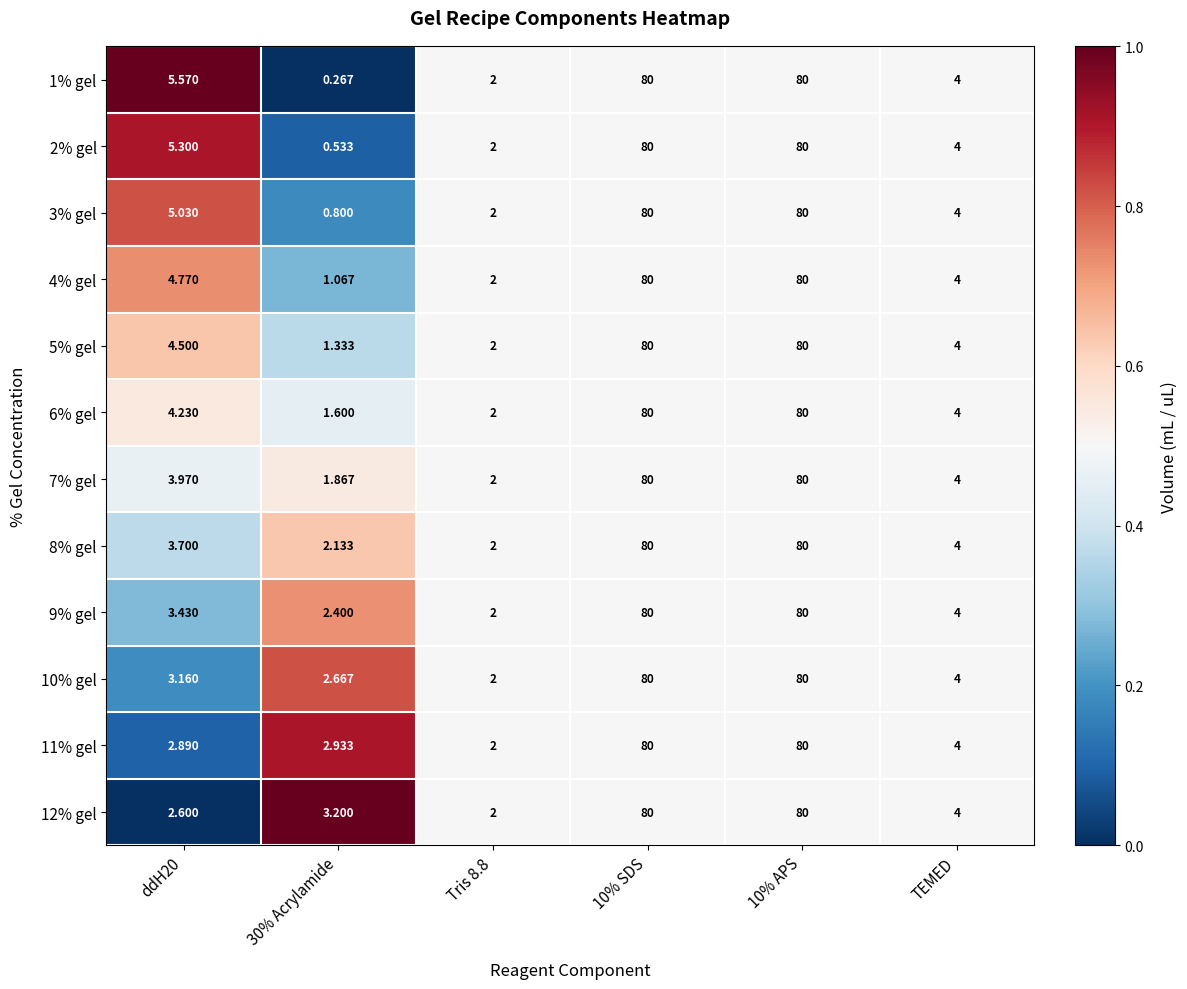

Is the value of 9% gel at ddH20 greater than the value of 2% gel at TEMED?

No